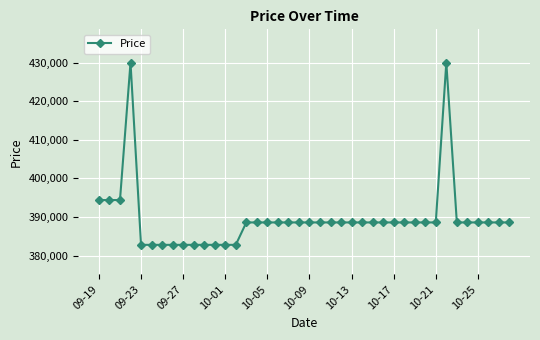

What is the sum of all values?

15586200